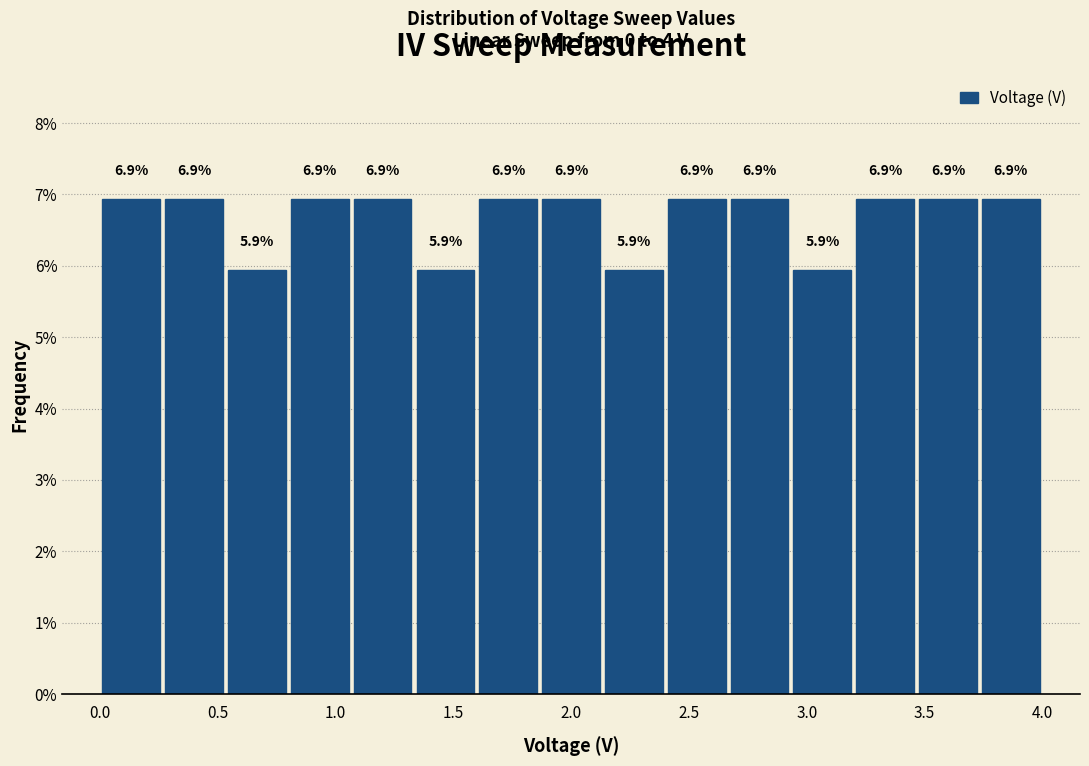

Reading left to right, list every bar in this chart as the range it spans on the x-axis followed by its height. The bar edges are not printed on the chart, so give them approximately, as read against the axis.

0.00 to 0.25: 6.9
0.25 to 0.55: 6.9
0.55 to 0.80: 5.9
0.80 to 1.05: 6.9
1.05 to 1.35: 6.9
1.35 to 1.60: 5.9
1.60 to 1.85: 6.9
1.85 to 2.15: 6.9
2.15 to 2.40: 5.9
2.40 to 2.65: 6.9
2.65 to 2.95: 6.9
2.95 to 3.20: 5.9
3.20 to 3.45: 6.9
3.45 to 3.75: 6.9
3.75 to 4.00: 6.9